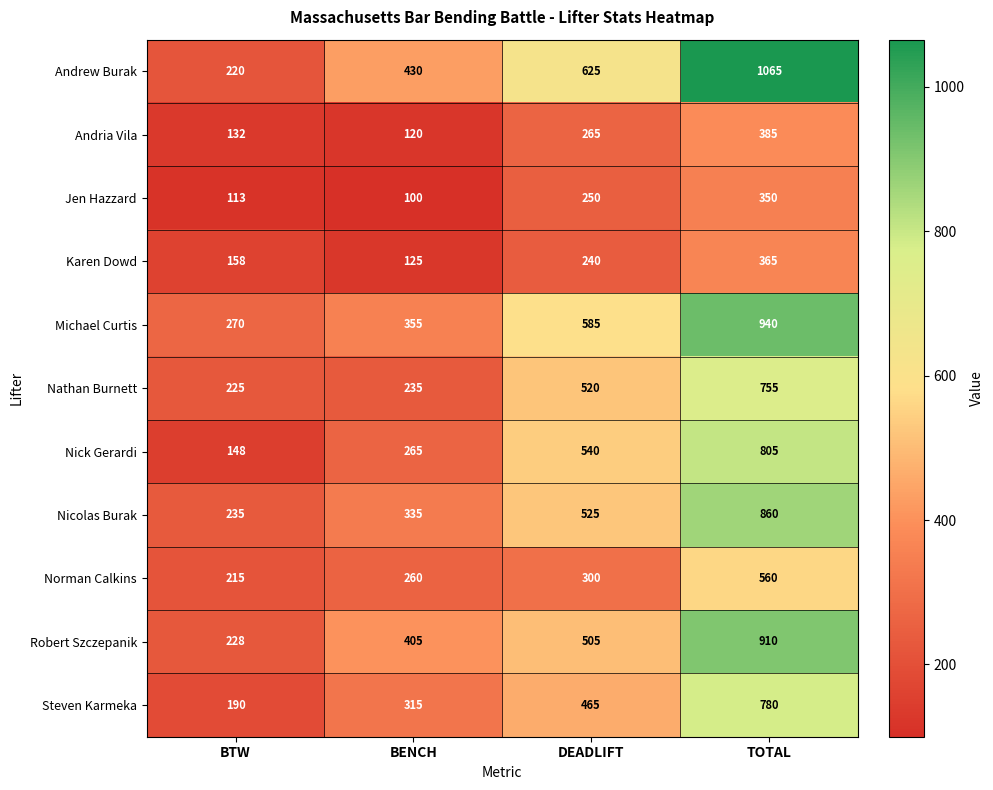

The value of Karen Dowd at BTW is 264. True or false?

False